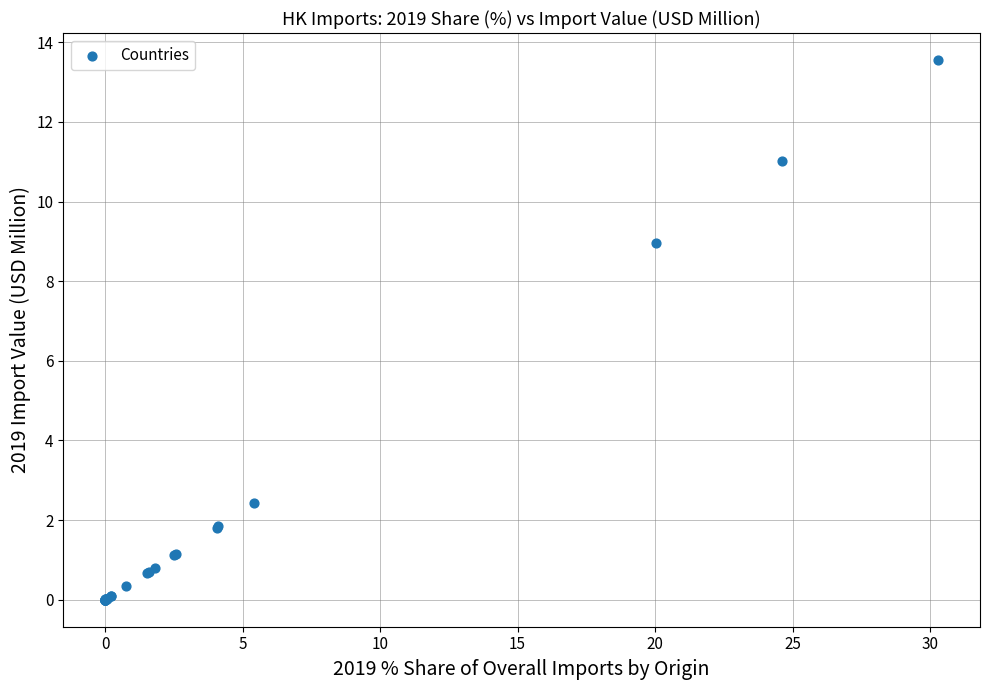

What Y value in the scatter plot is closest to 6?

9.0